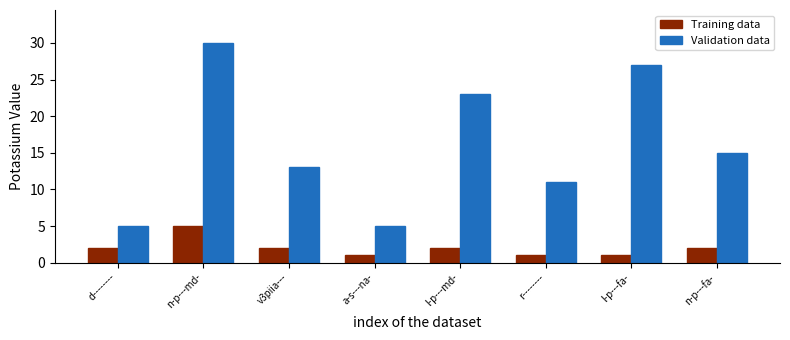

What are all the series names shown in the legend?

Training data, Validation data